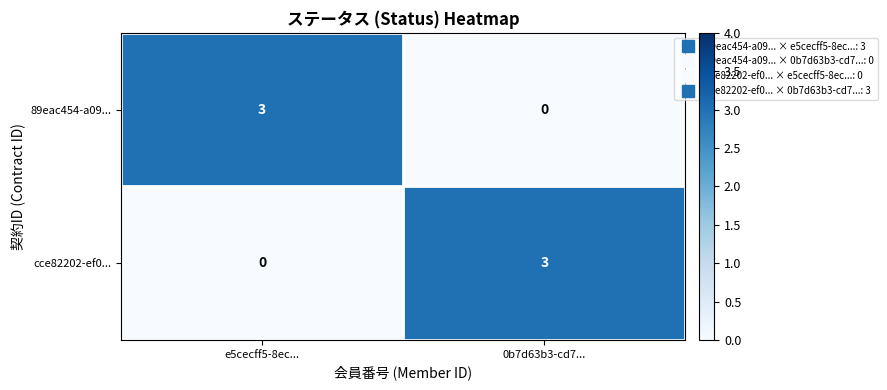

At which label is 89eac454-a09... closest to 1?

0b7d63b3-cd7...